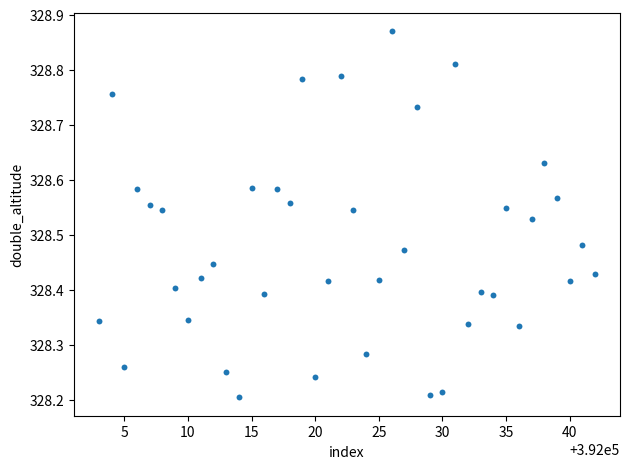

What is the range of Y values (max minus min)?

0.7